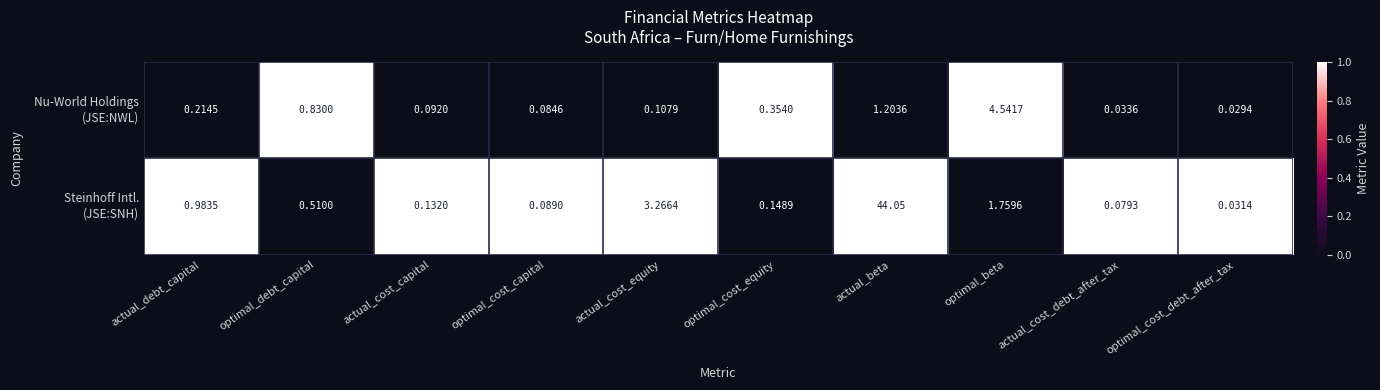

Count the number of categories in the chart.

10